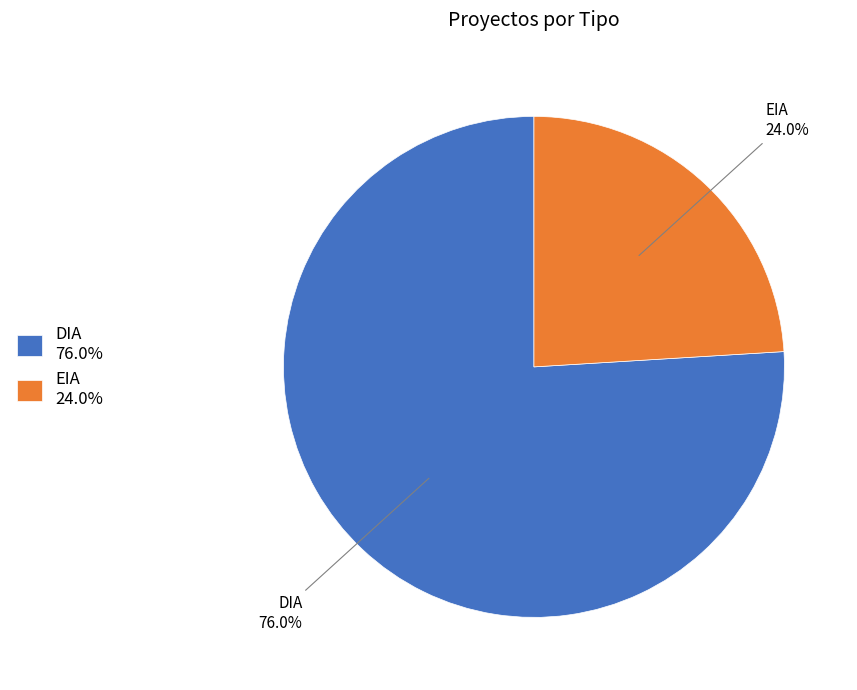

To the nearest percent, what is the difference between the largest and smallest slice percentages?

52%